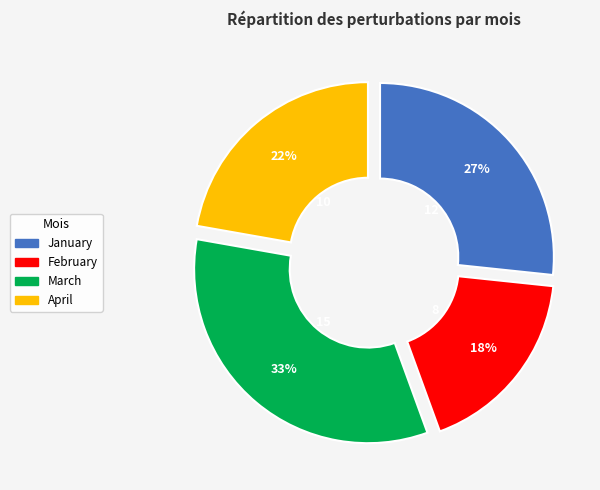

What is the largest slice in the pie chart?

March